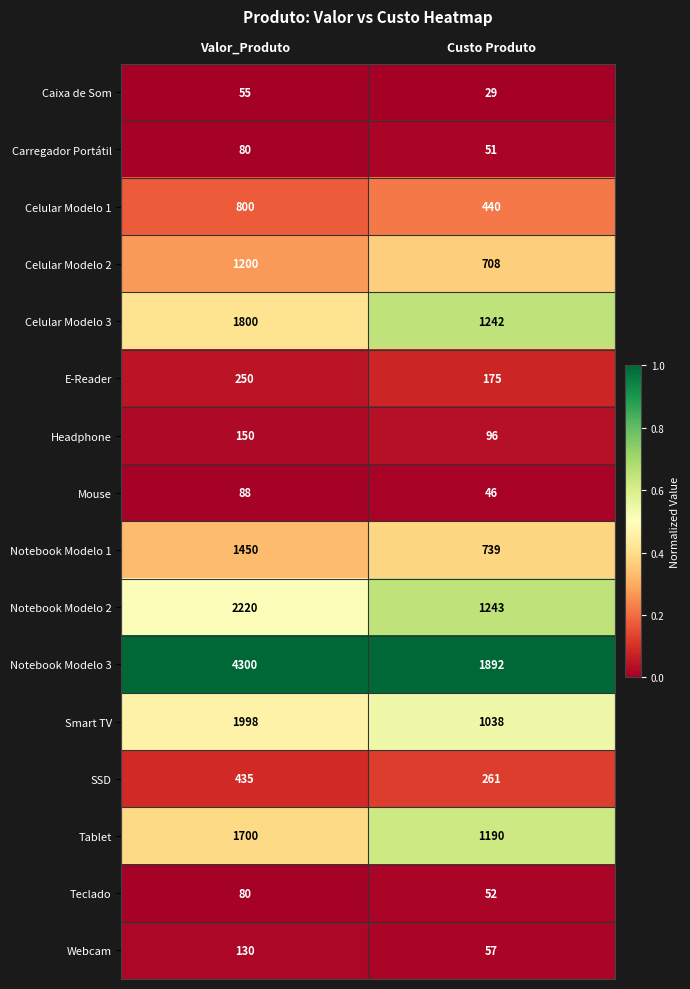

List the labels in order of Headphone value, largest first.

Valor_Produto, Custo Produto